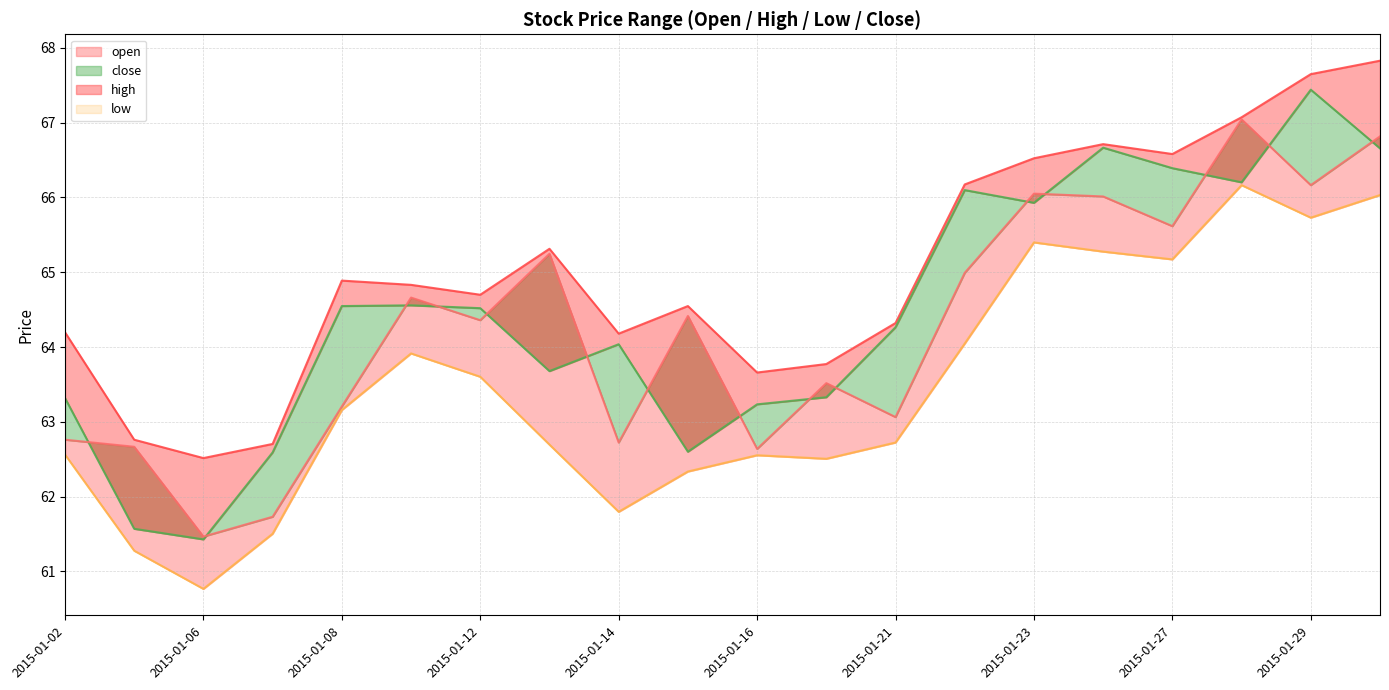

Between 2015-01-02 and 2015-01-23, which is larger?

2015-01-23